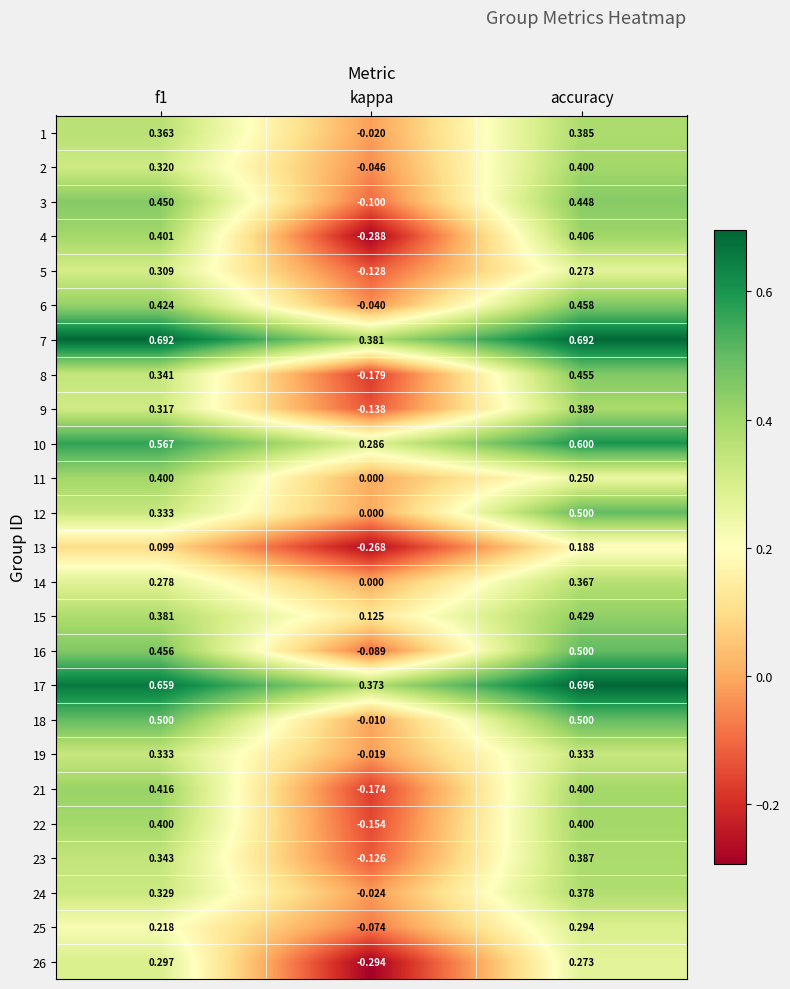

Is the value of 4 at accuracy greater than the value of 14 at accuracy?

Yes